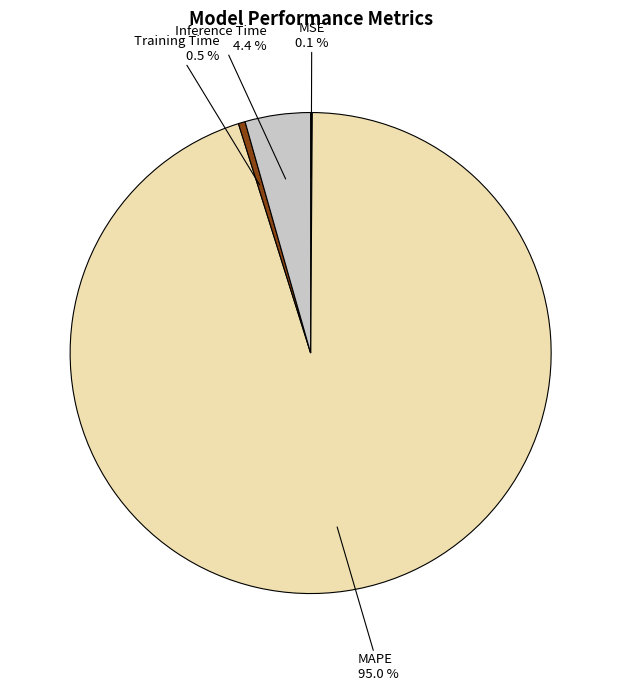

Is there any slice that represents more than half of the pie?

Yes